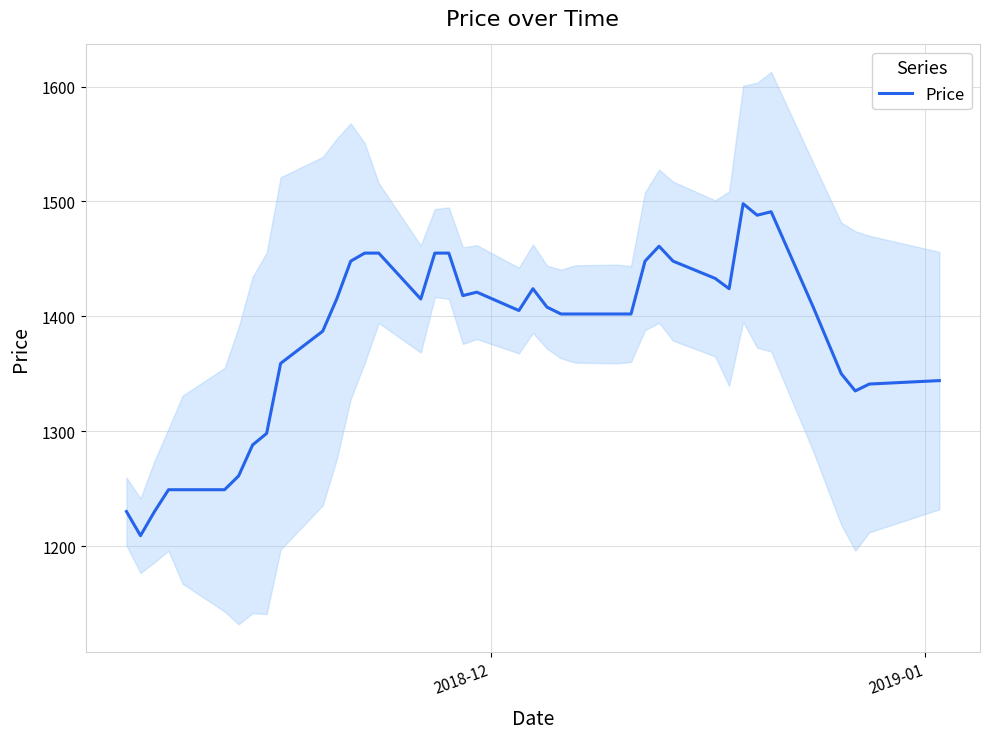

What is the highest value of the Price series?

1498